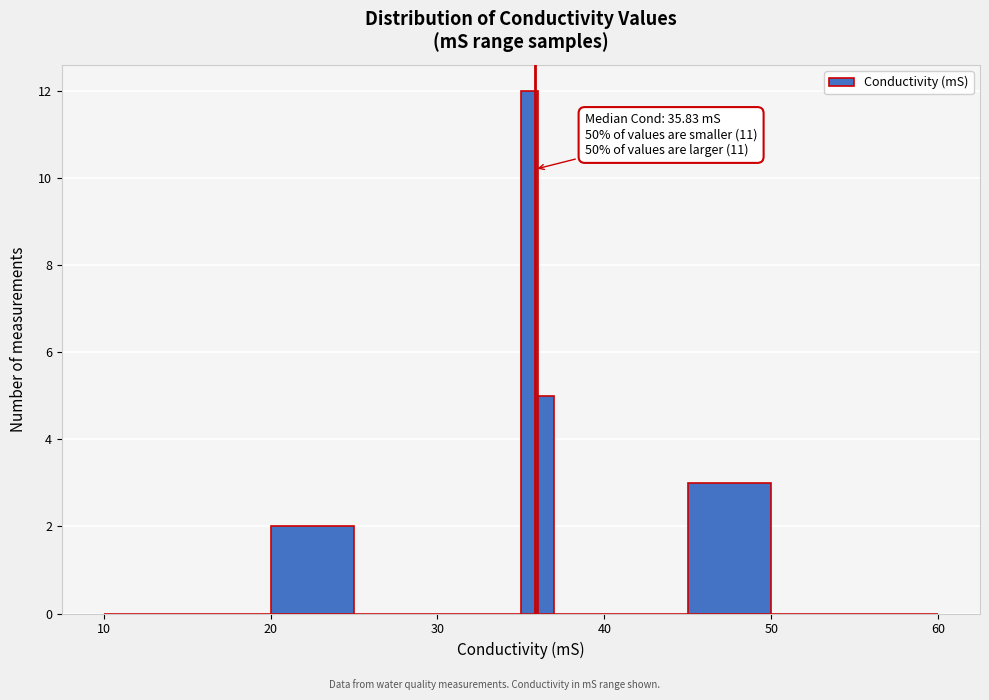

Read against the x-axis, roughly where is the centre of the tallest bar?

36